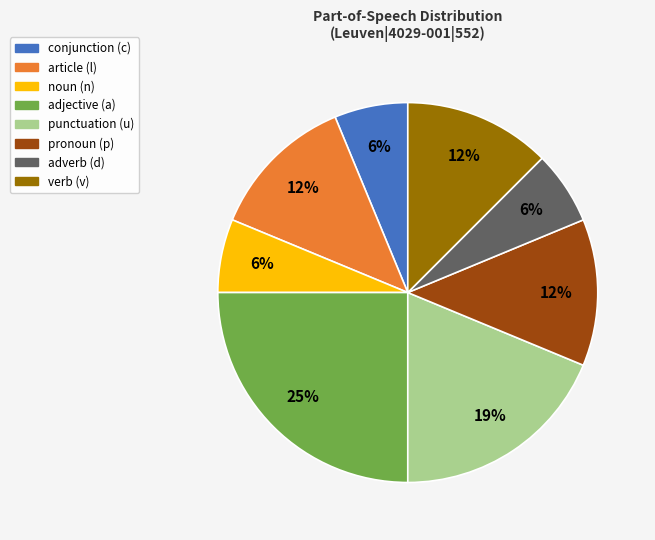

Does any single category account for the majority?

No